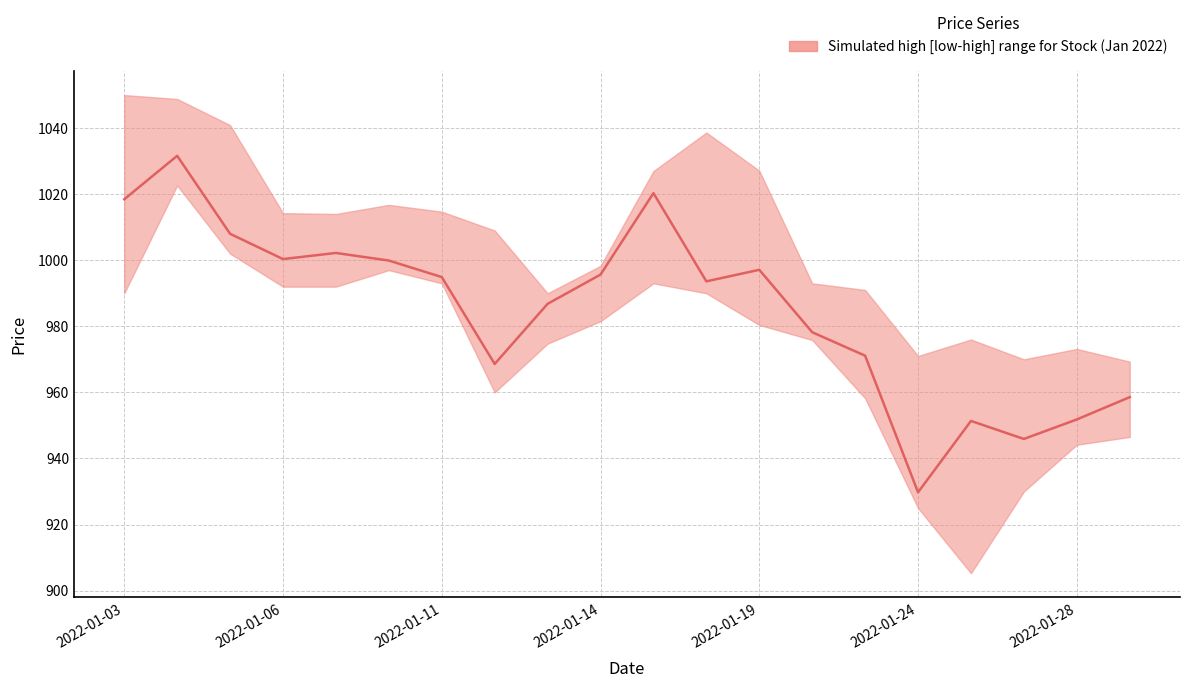

How many points are lower than both their immediate neighbors (excluding endpoints)?

5